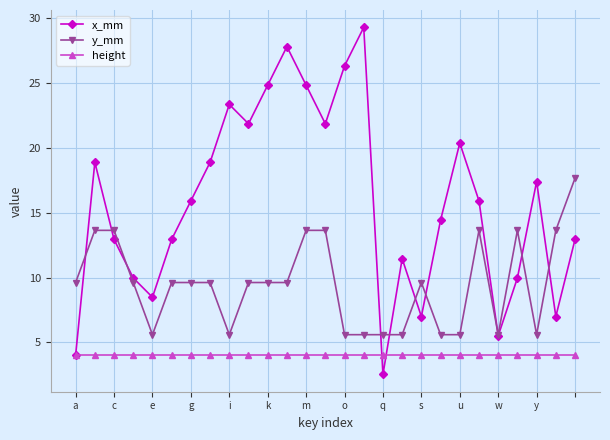

Rank the series by their average value, from lowest to highest.

height, y_mm, x_mm